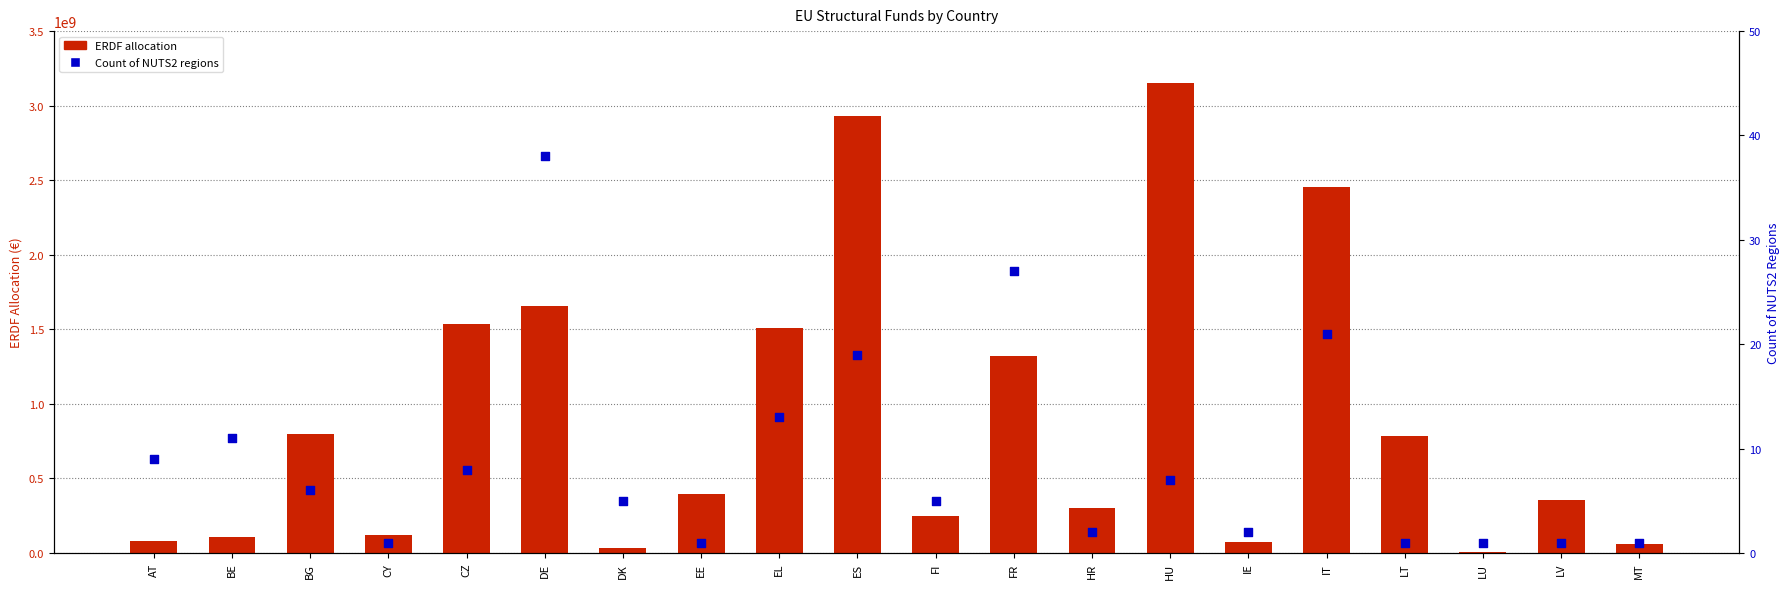

What is the total value across all series at BG?

794855341